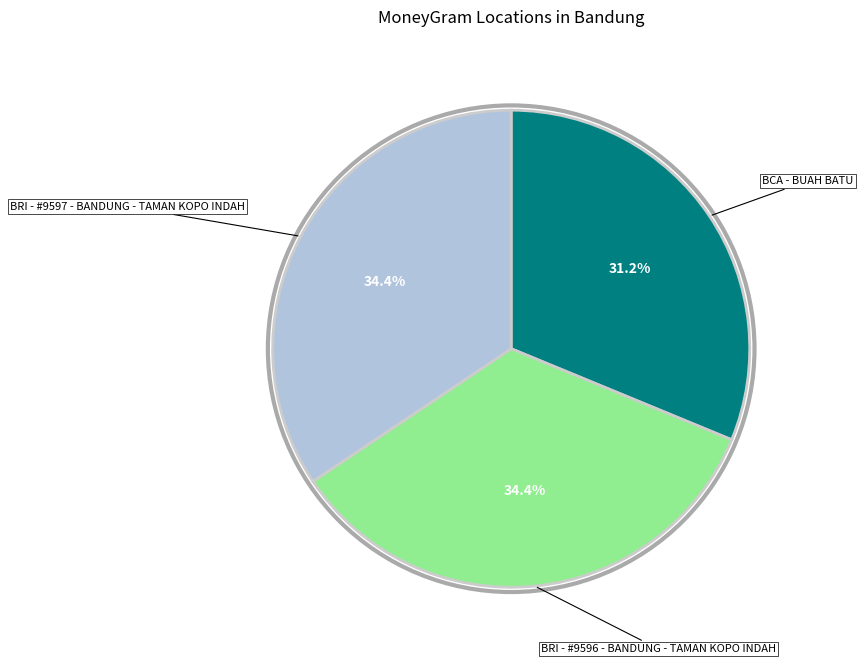

Is there a majority slice in this chart?

No